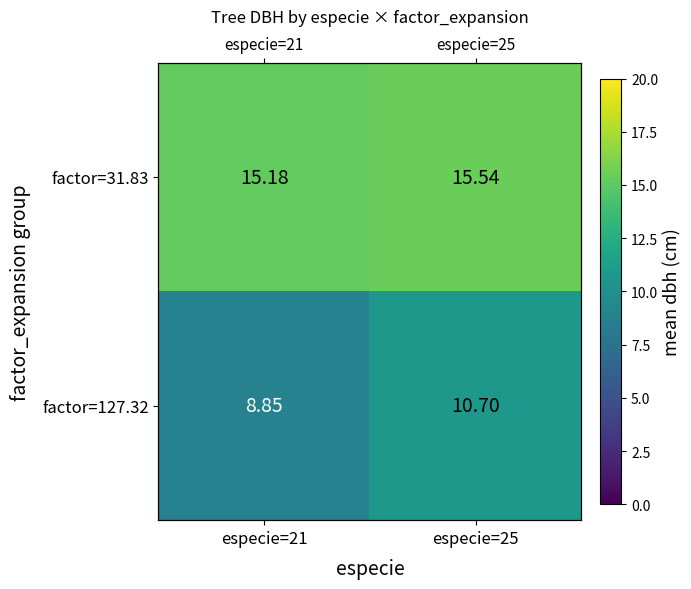

What is the spread (max minus min) of values at especie=21?

6.3